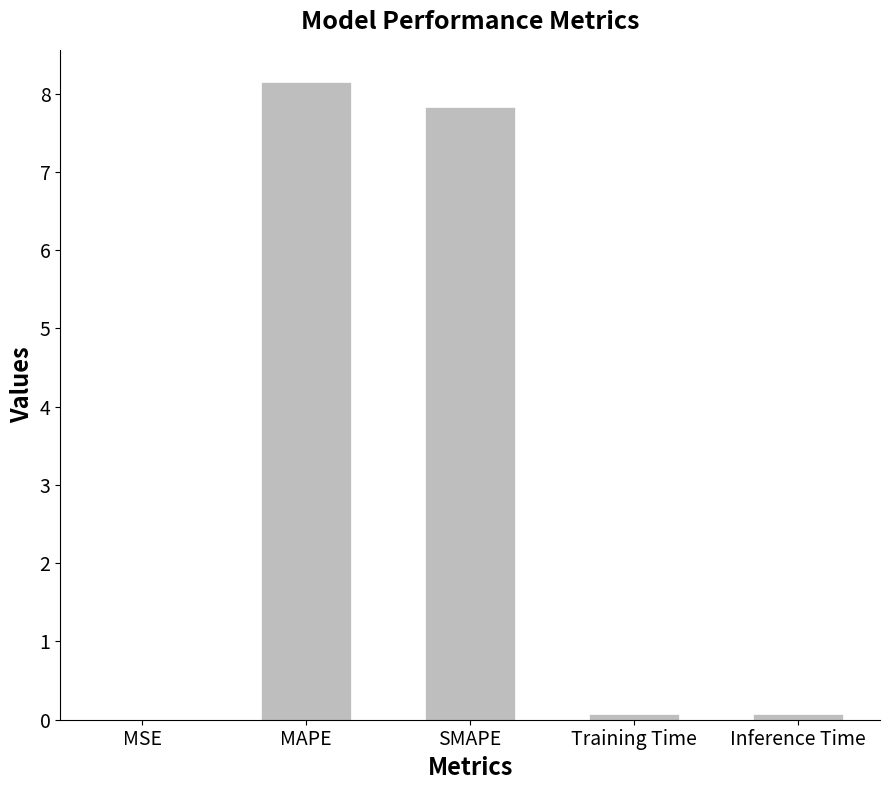

At which category does the chart reach its peak across all series?

MAPE